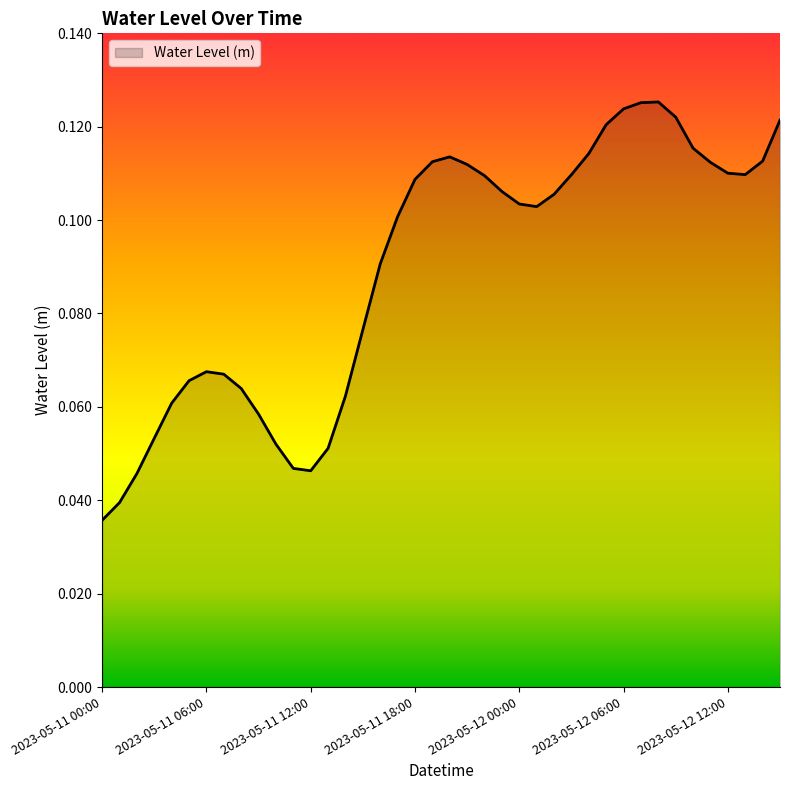

Count the values in the range 0 to 1.

40